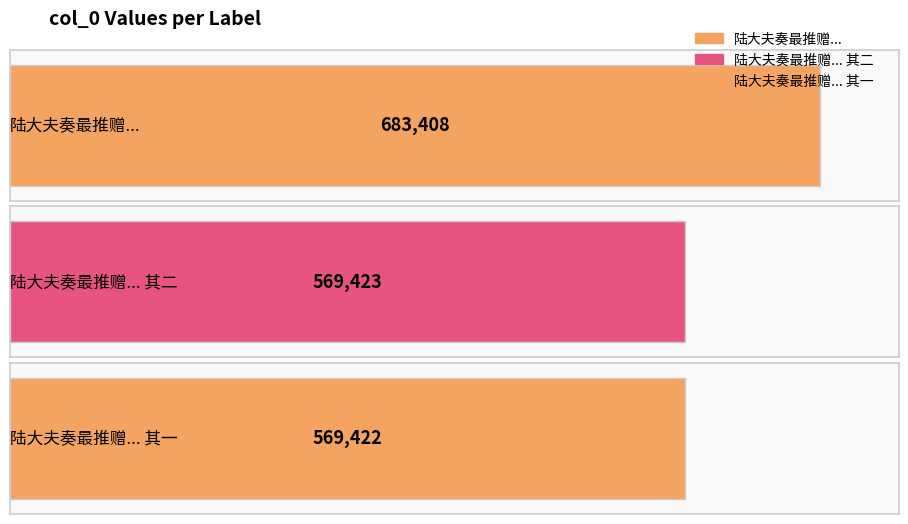

Is it true that the value at 陆大夫奏最推赠乃考武东翁及妣胡宜人寄以二律 其二 is 163093?

False